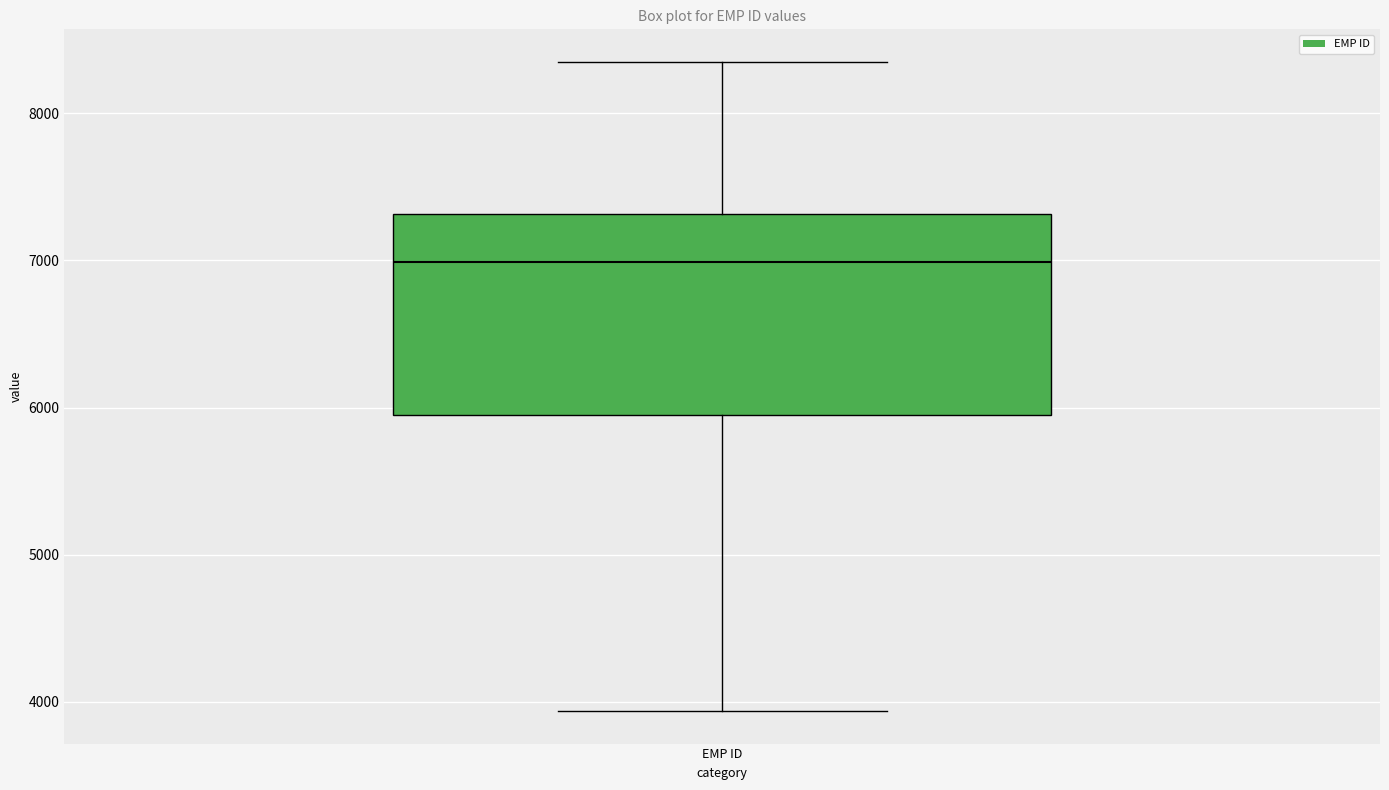

Where is the lower edge of the box for EMP ID on the y-axis? The values are not printed on the chart, so give them approximately, as read against the axis.

5900